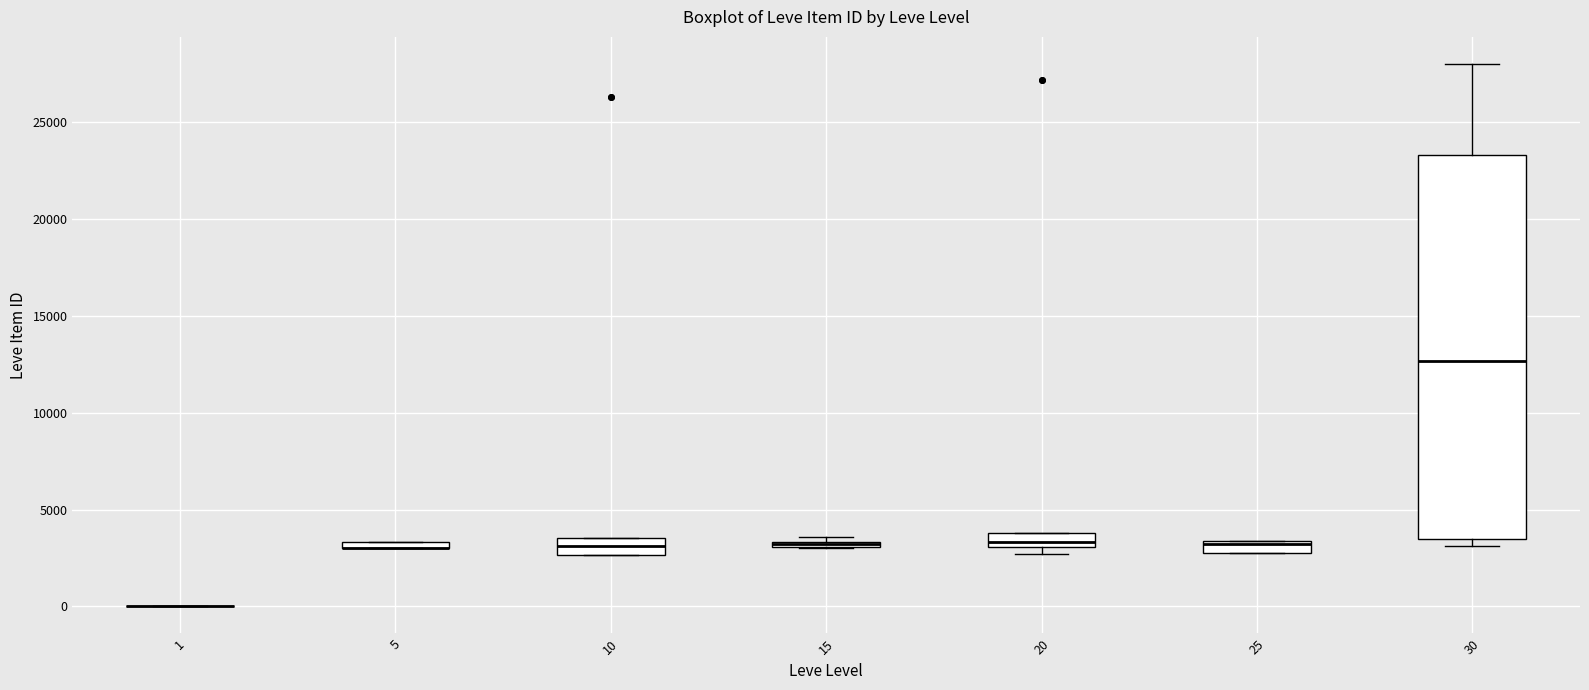

Comparing the boxes themselves (not the whiskers), which one is the tallest?

30